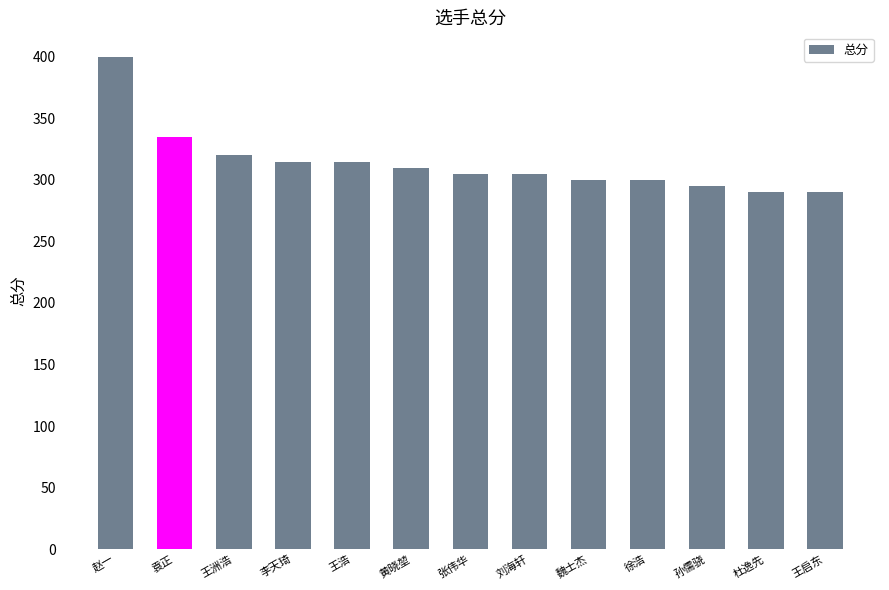

Are the bars horizontal?

No